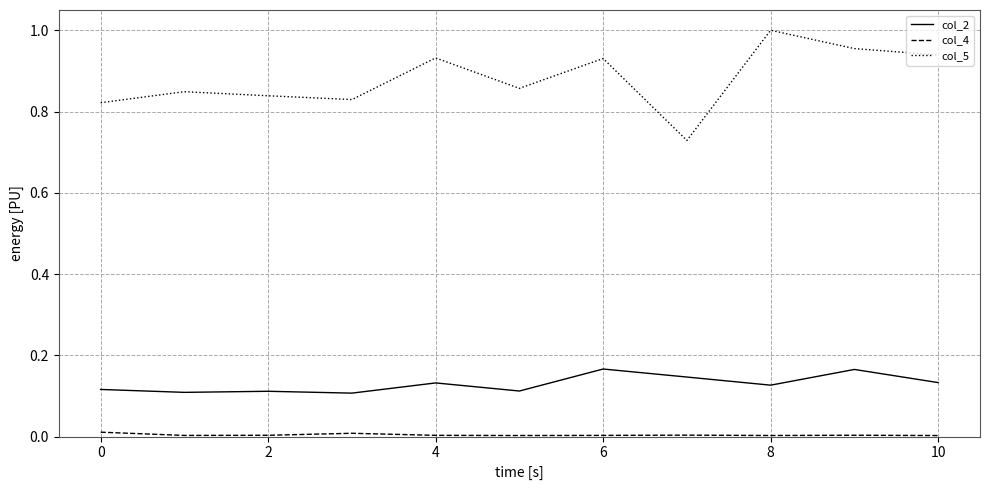

True or false: col_2 and col_5 cross at least once.

False